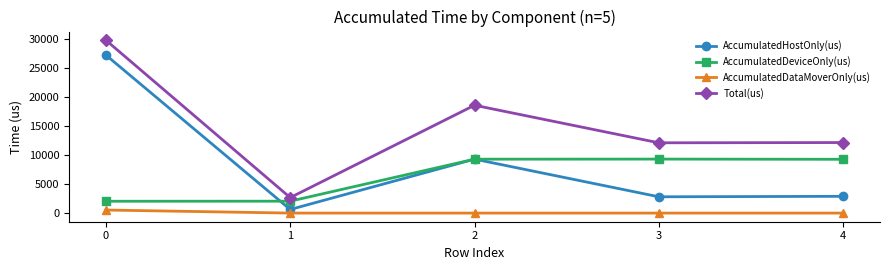

What are all the series names shown in the legend?

AccumulatedHostOnly(us), AccumulatedDeviceOnly(us), AccumulatedDataMoverOnly(us), Total(us)